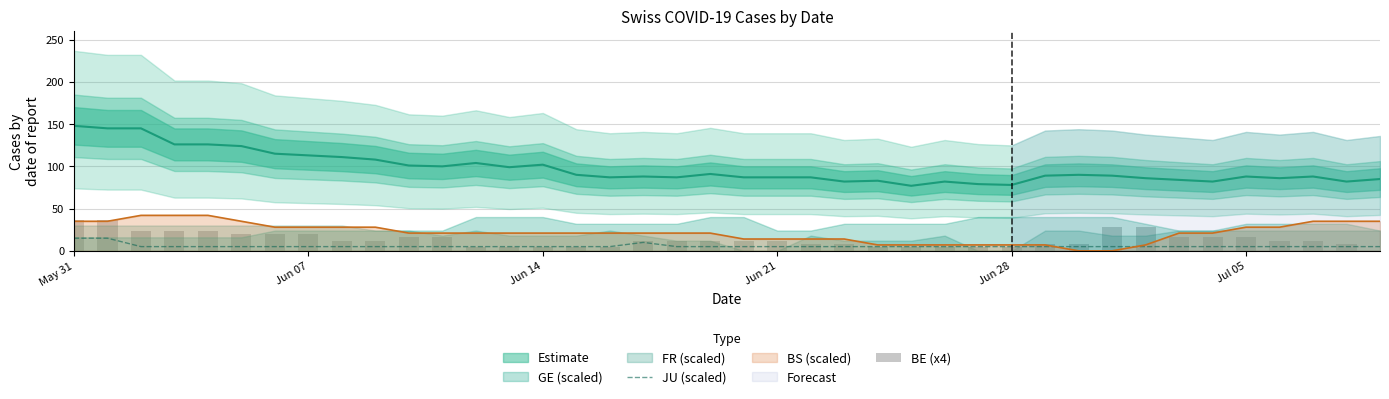

What is the maximum value for JU (scaled)?

15